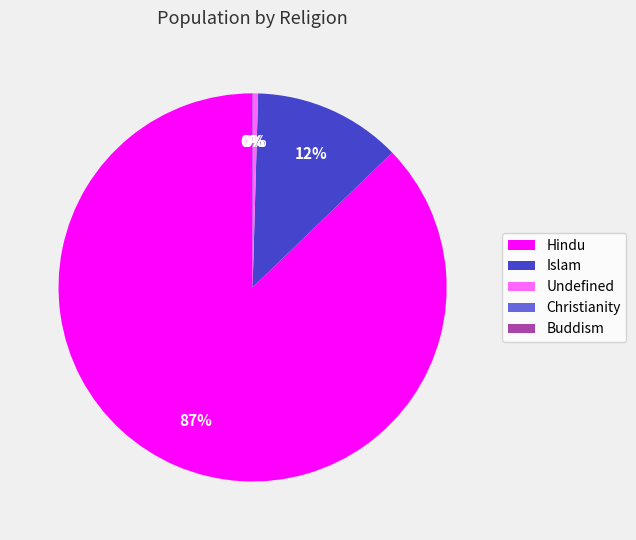

Is Hindu the majority of the pie?

Yes